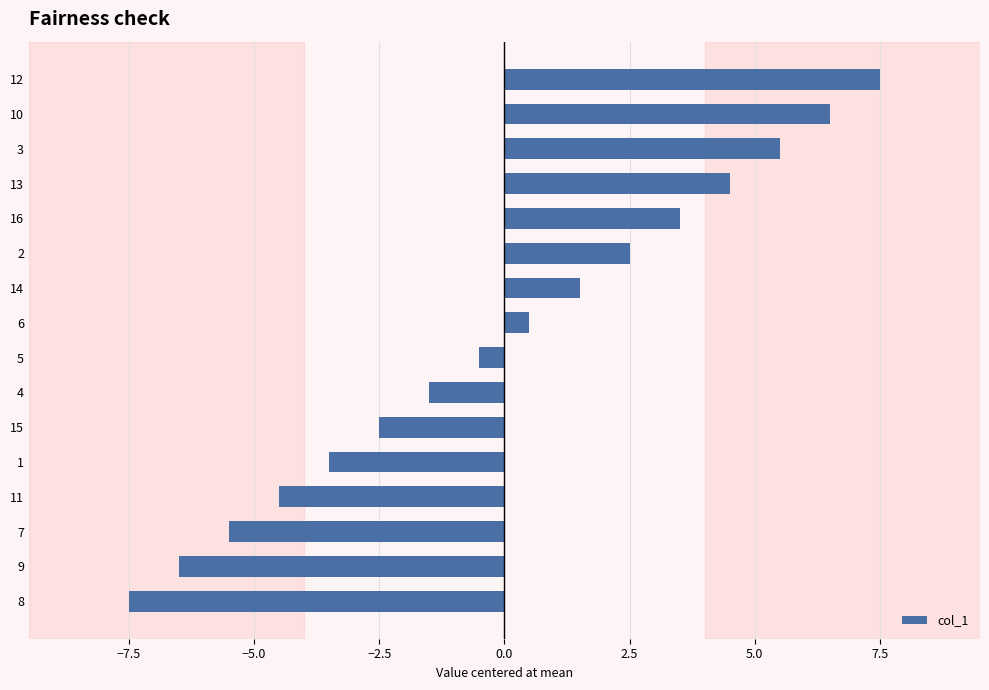

Is it true that the value at 12 is 10.1?

False